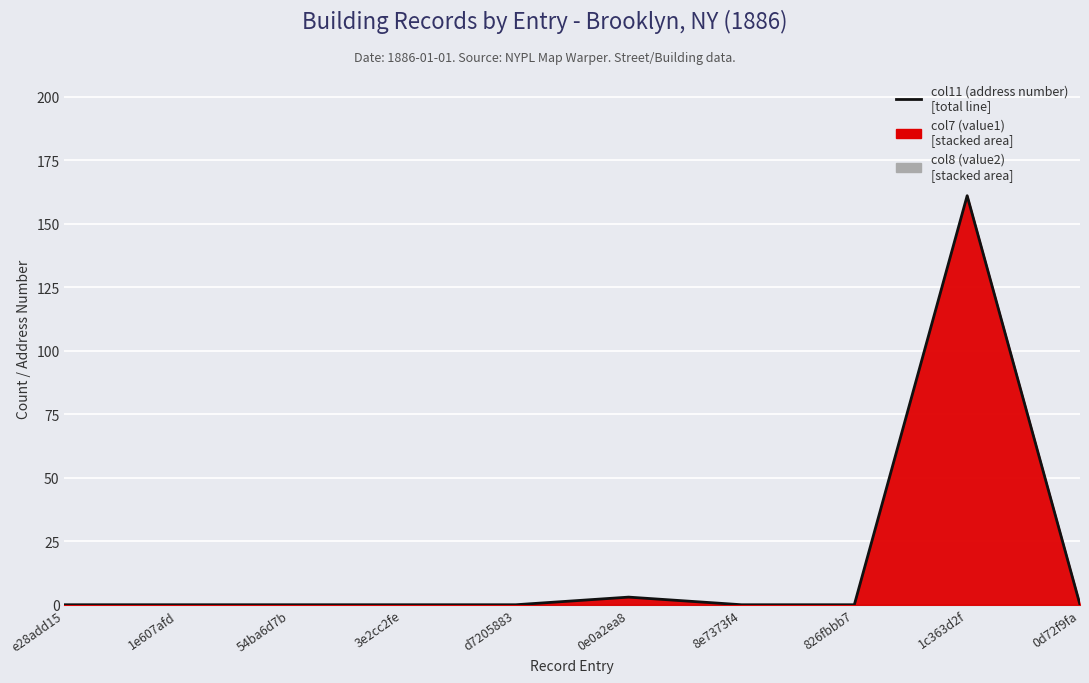

What is the average value?

16